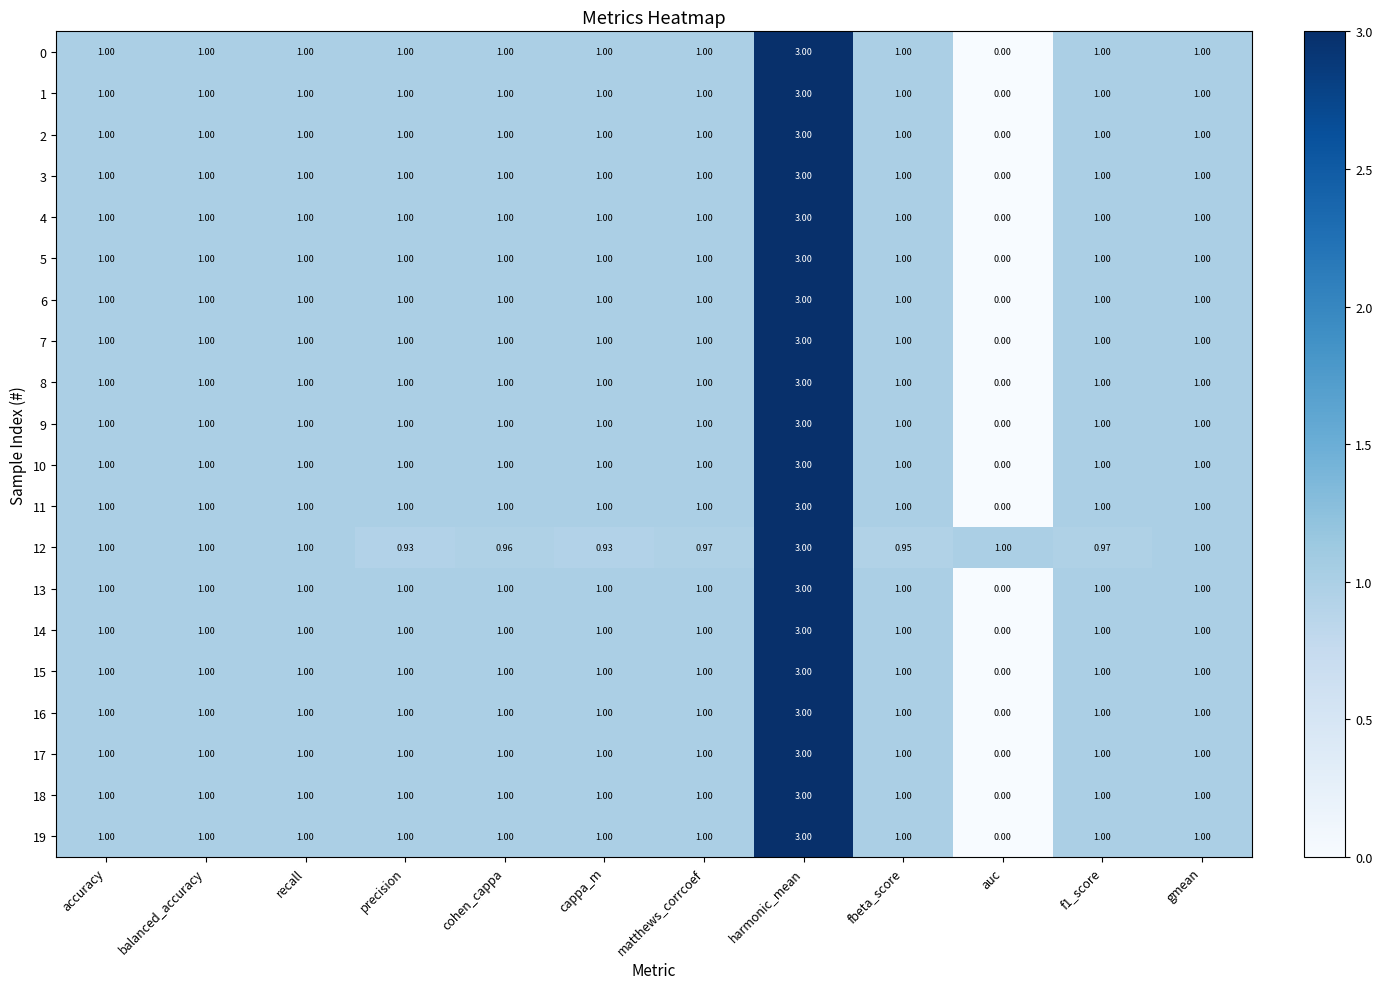

At which label does 14 reach its peak?

harmonic_mean